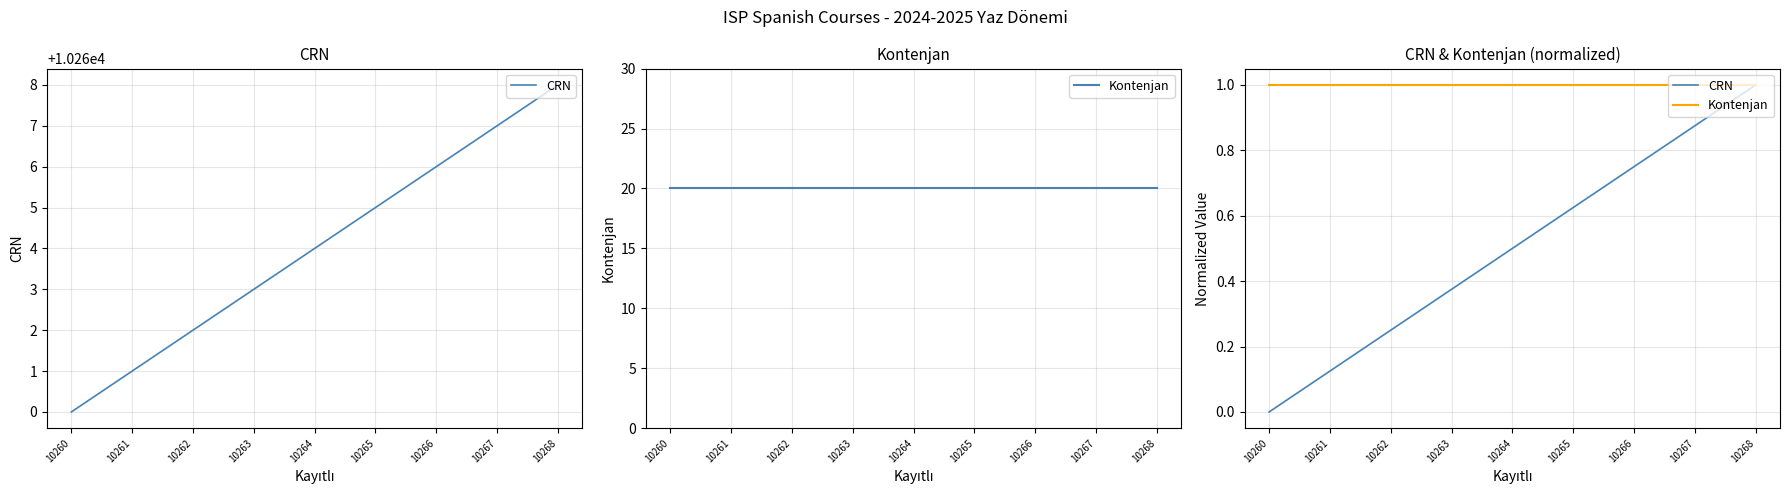

True or false: CRN and Kontenjan cross at least once.

False